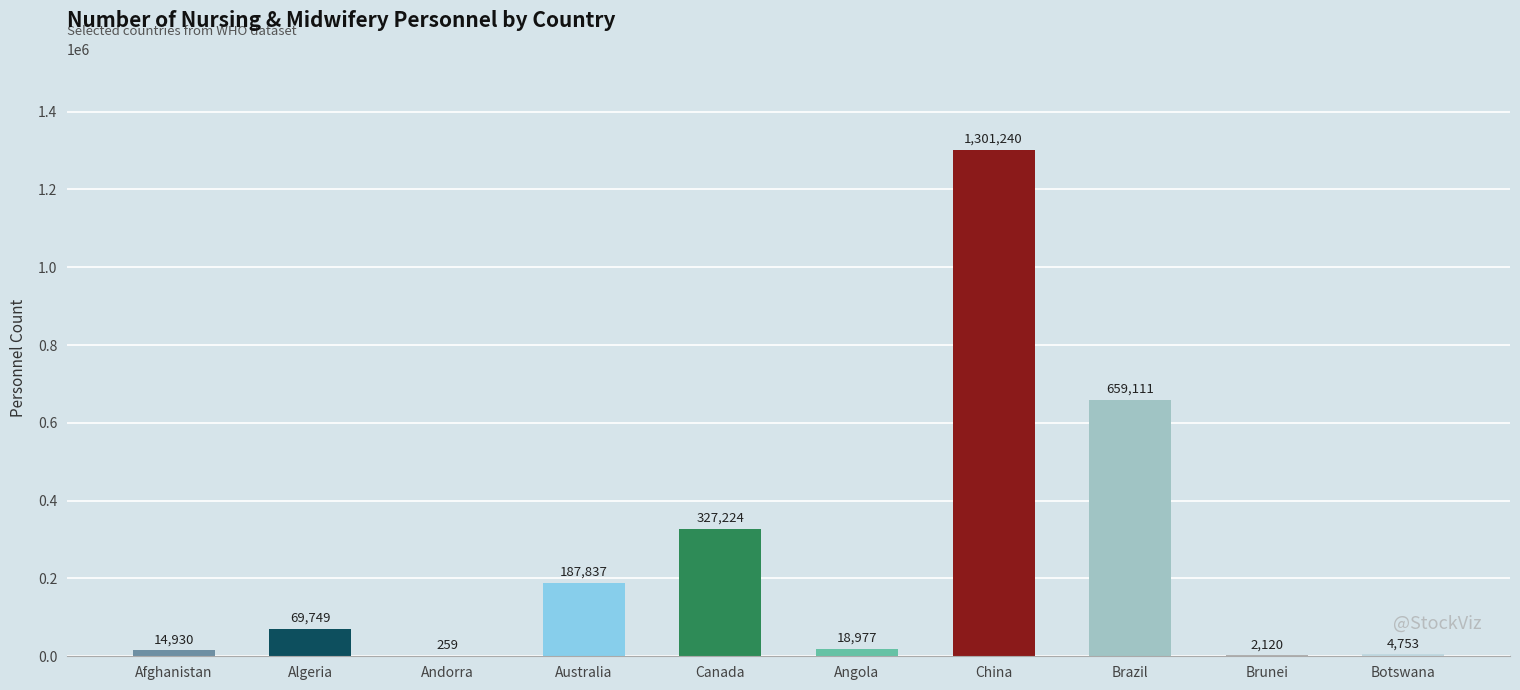

Which label corresponds to the largest value in the chart?

China